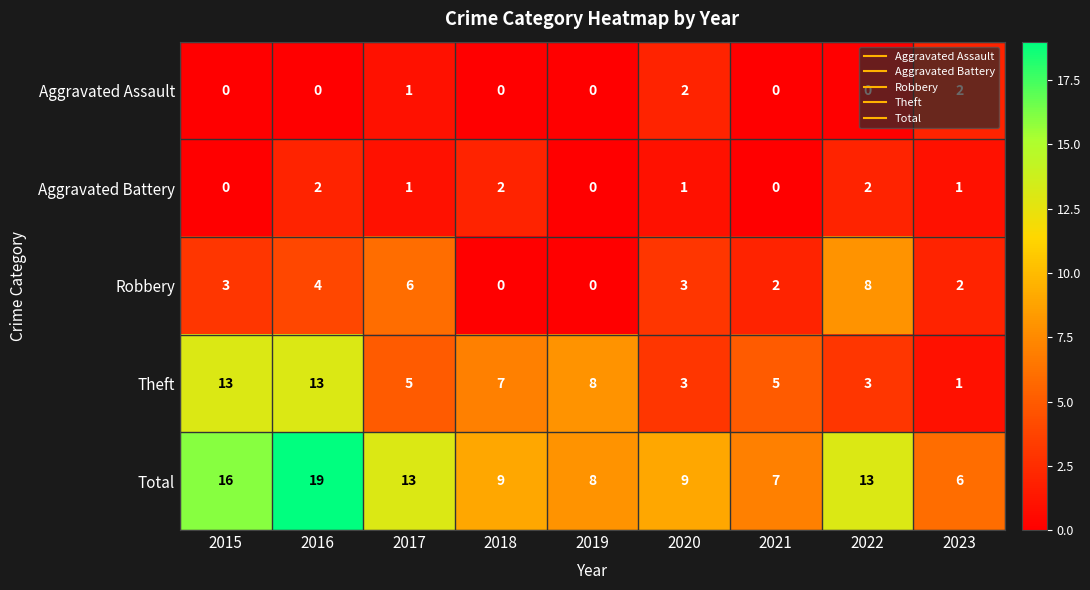

Which series has the widest spread of values?

Total